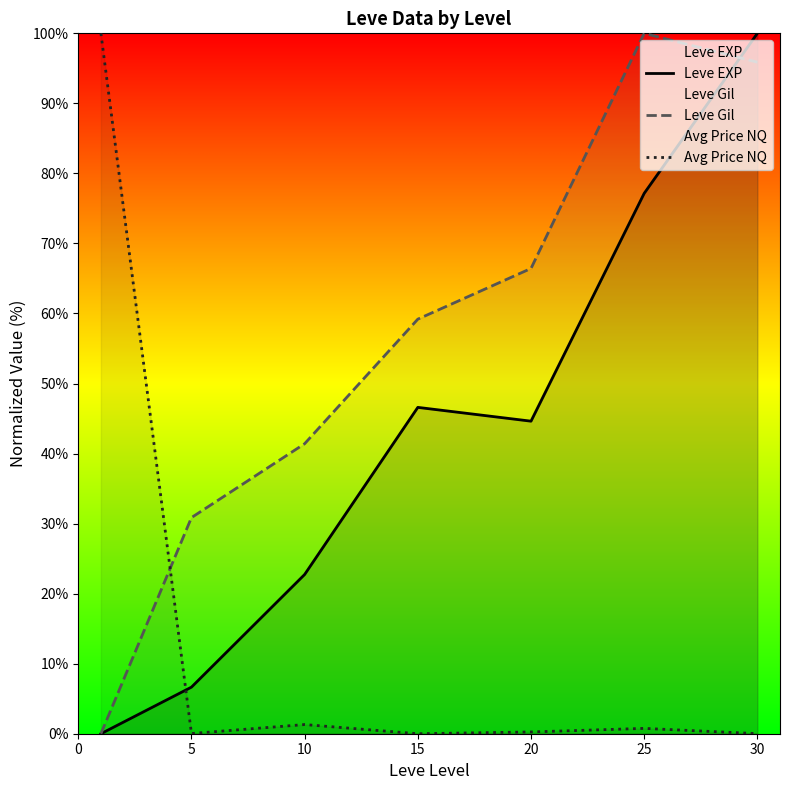

In Avg Price NQ, how many points are lower than both neighbors (excluding endpoints)?

2